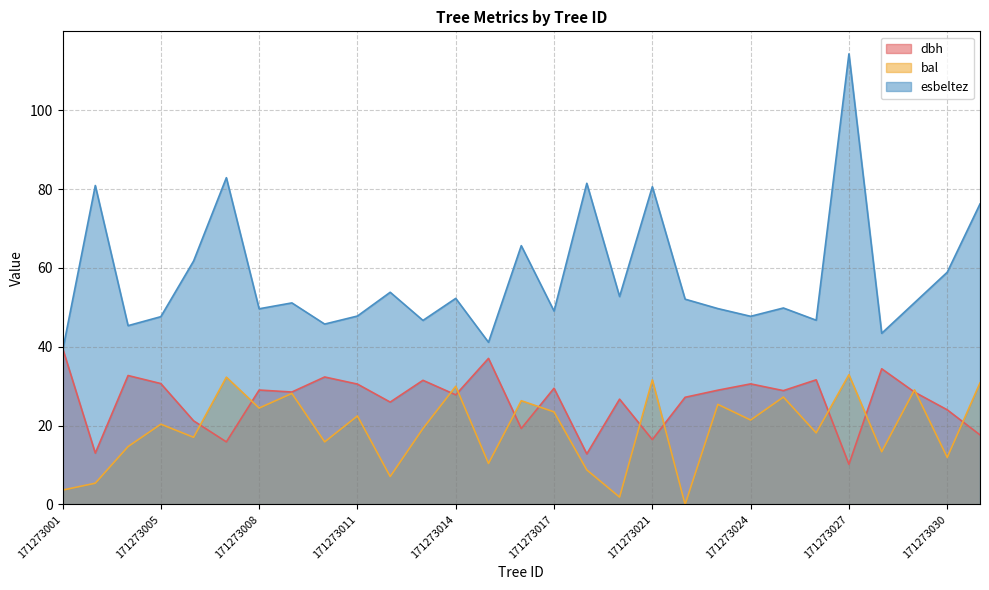

What is the sum of the bal values at 171273014 and 171273027?

62.9